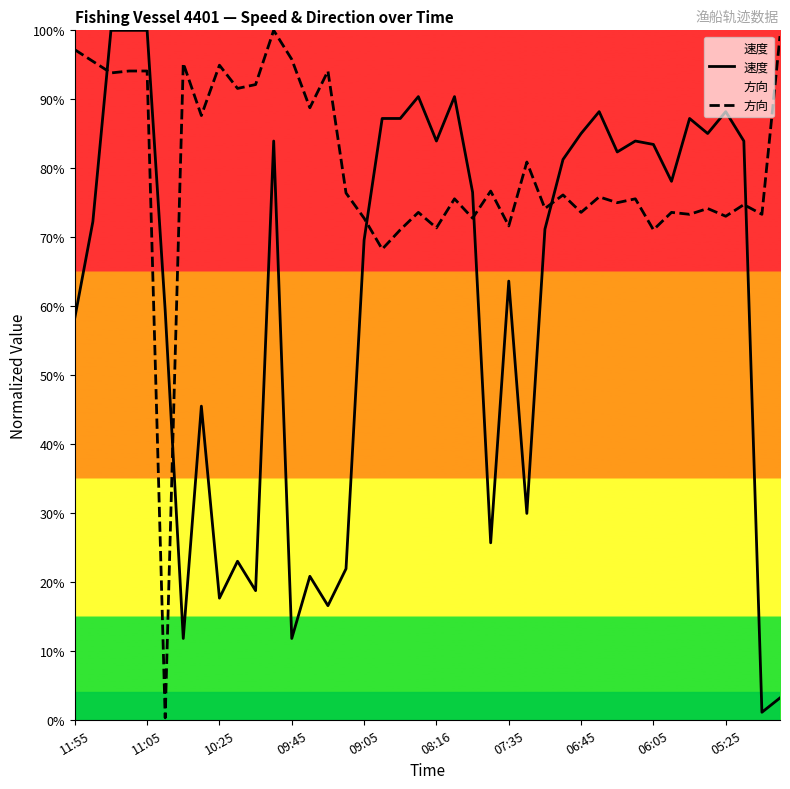

Where is 速度 nearest to the value 0?

38